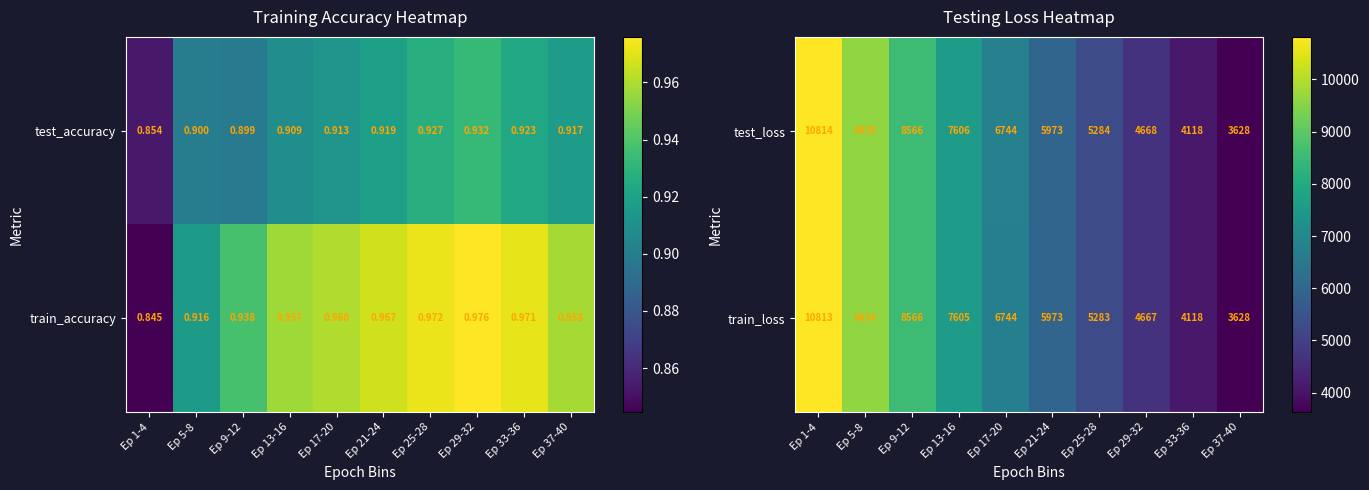

At which label does train_loss reach its peak?

Ep 1-4